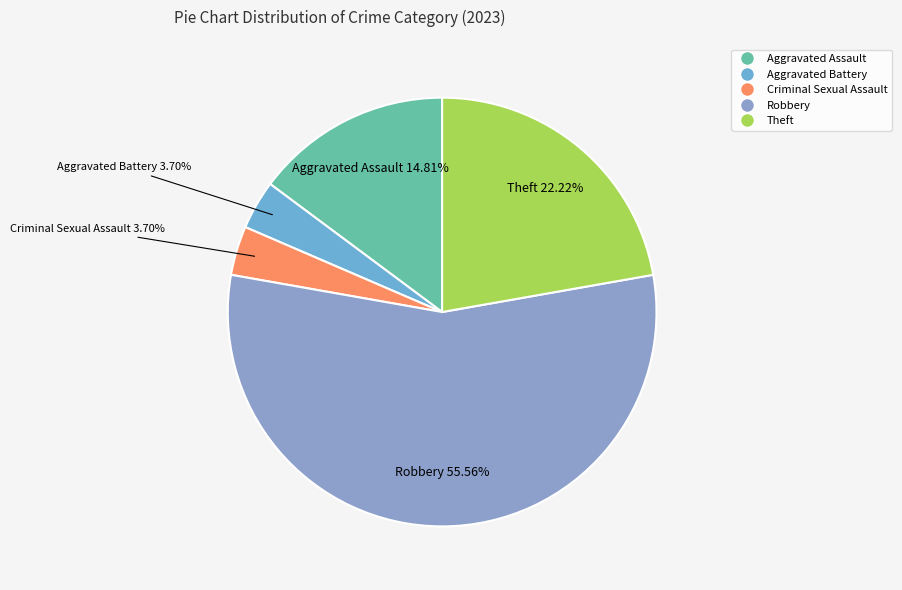

Which has a higher value, Criminal Sexual Assault or Aggravated Assault?

Aggravated Assault